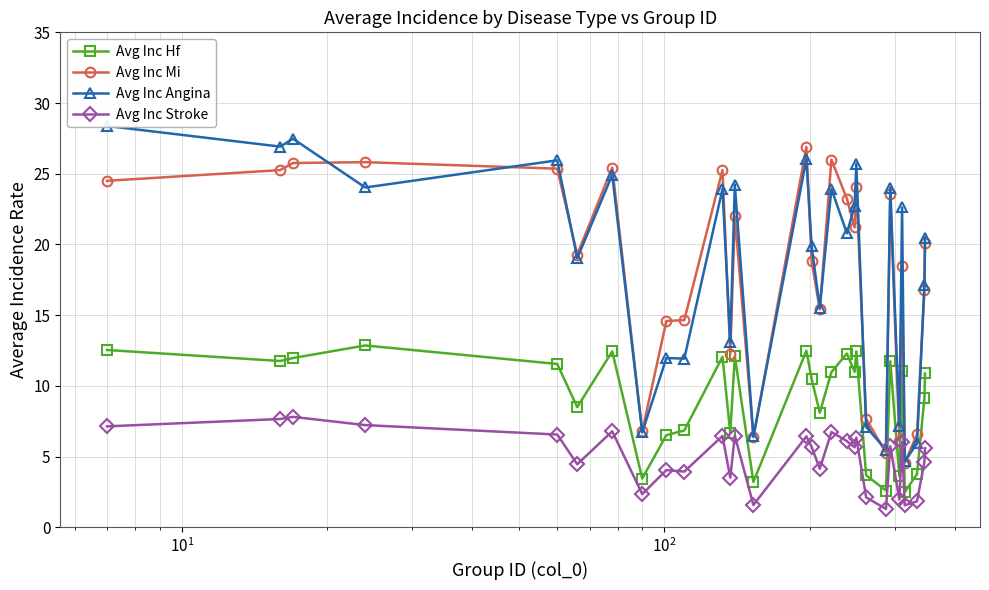

True or false: Avg Inc Hf and Avg Inc Mi intersect in this chart.

False